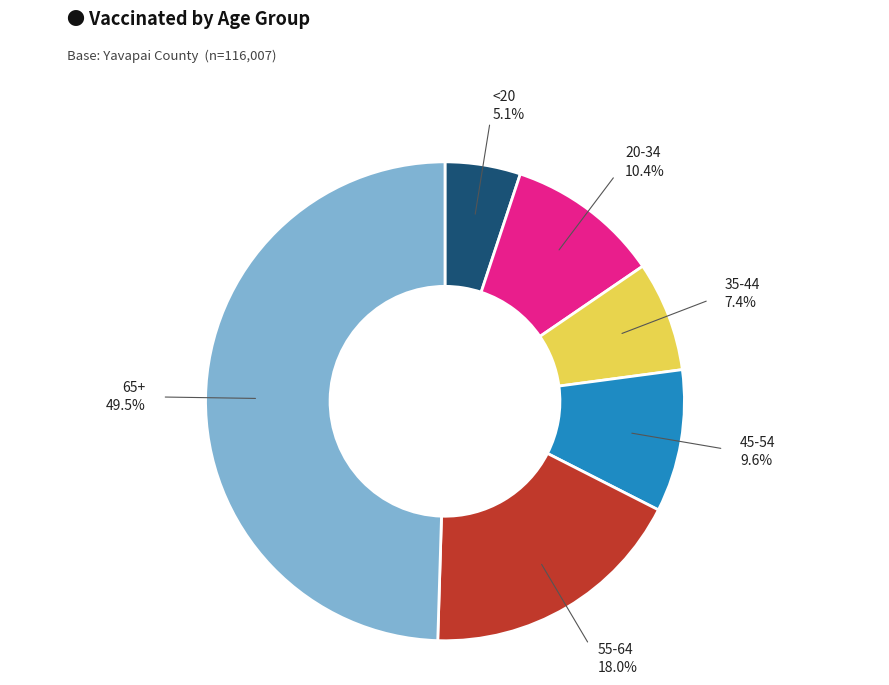

To the nearest percent, what is the difference between the largest and smallest slice percentages?

44%